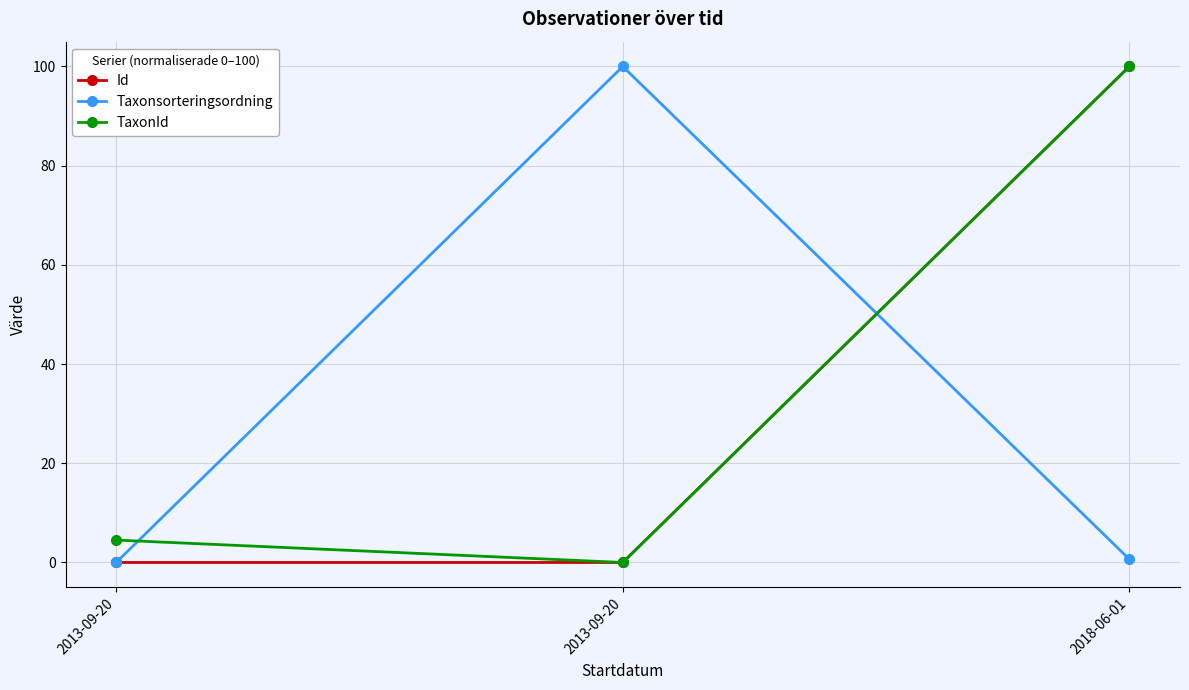

Which series has the largest total across all categories?

TaxonId